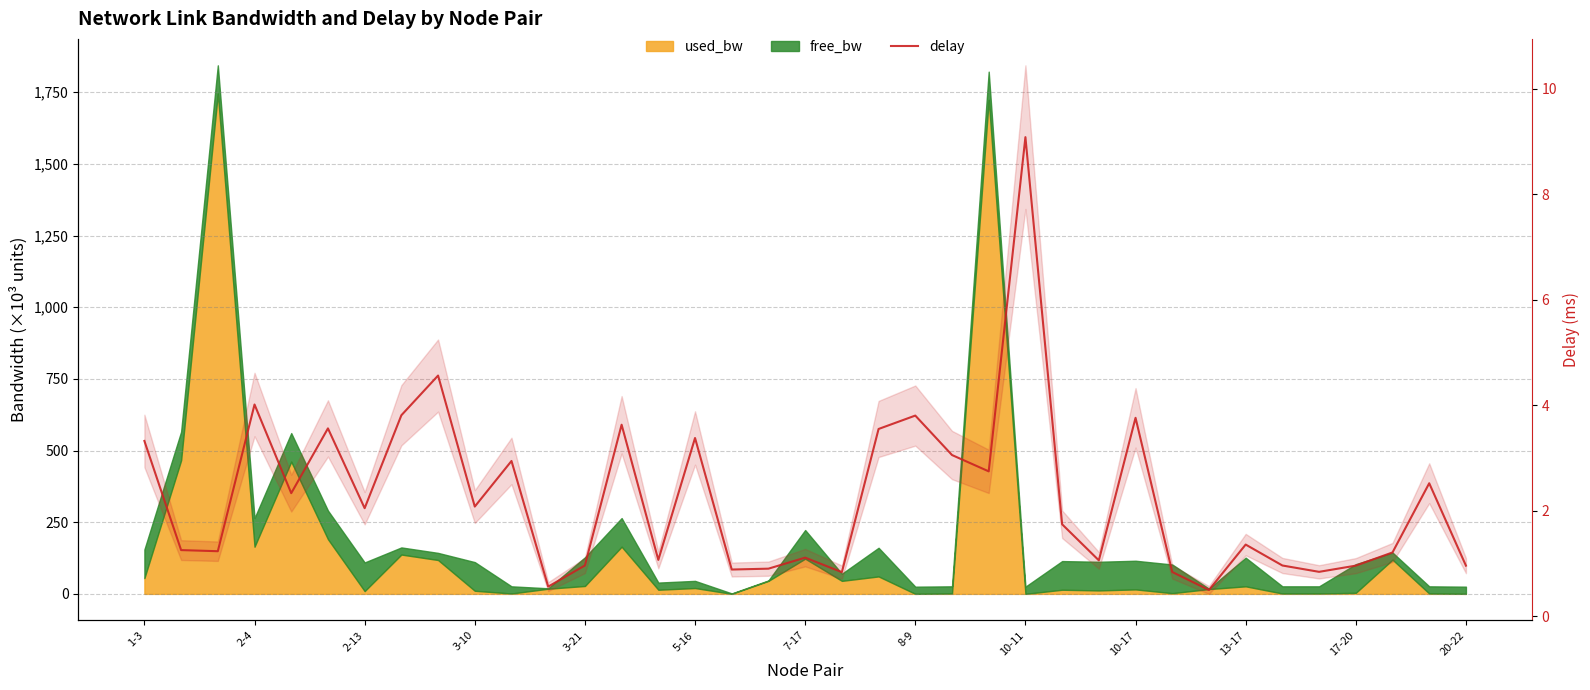

Does the chart display data point markers on the line(s)?

No